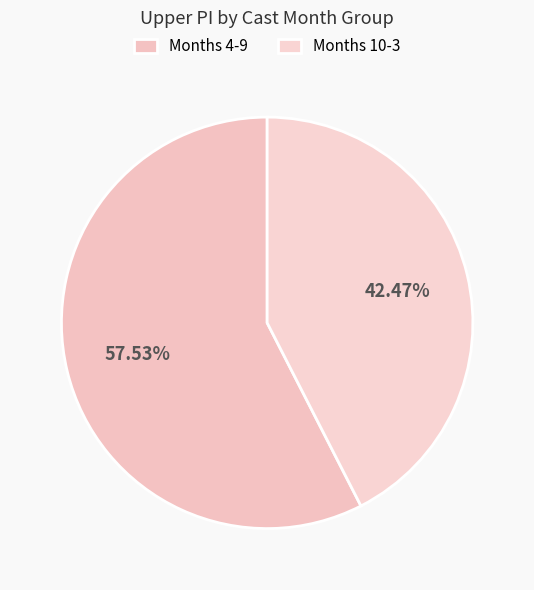

How many segments does this pie chart have?

2